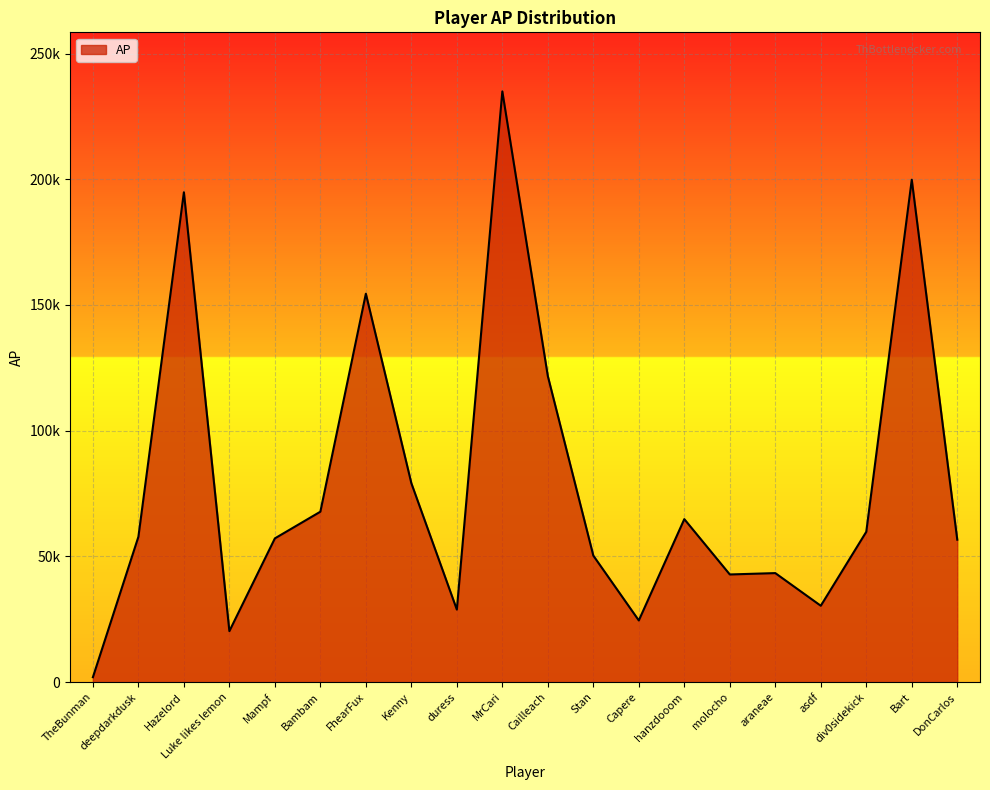

Does the chart have visible grid lines?

Yes